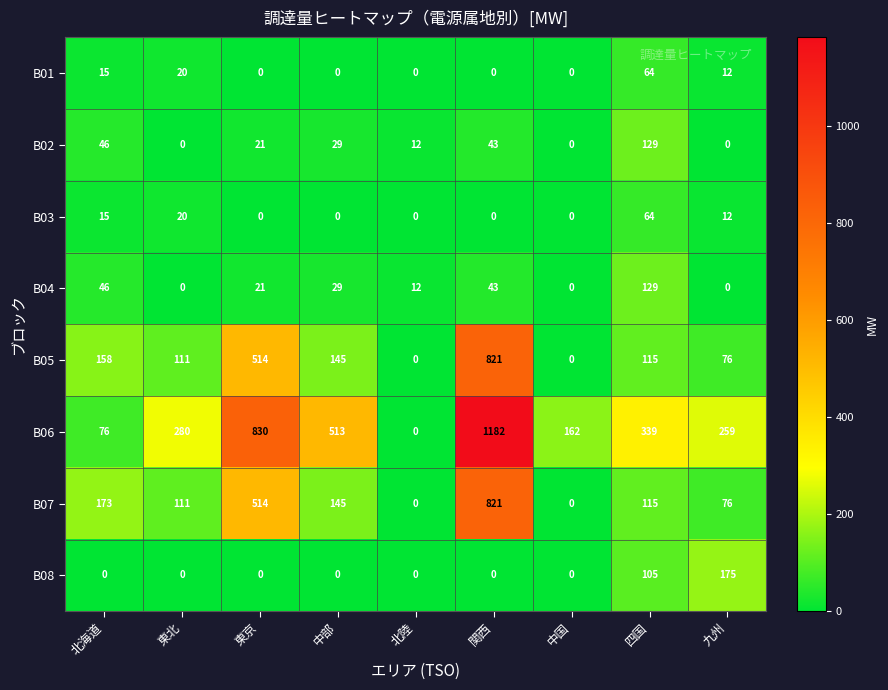

Rank the categories by B06 value from lowest to highest.

北陸, 北海道, 中国, 九州, 東北, 四国, 中部, 東京, 関西